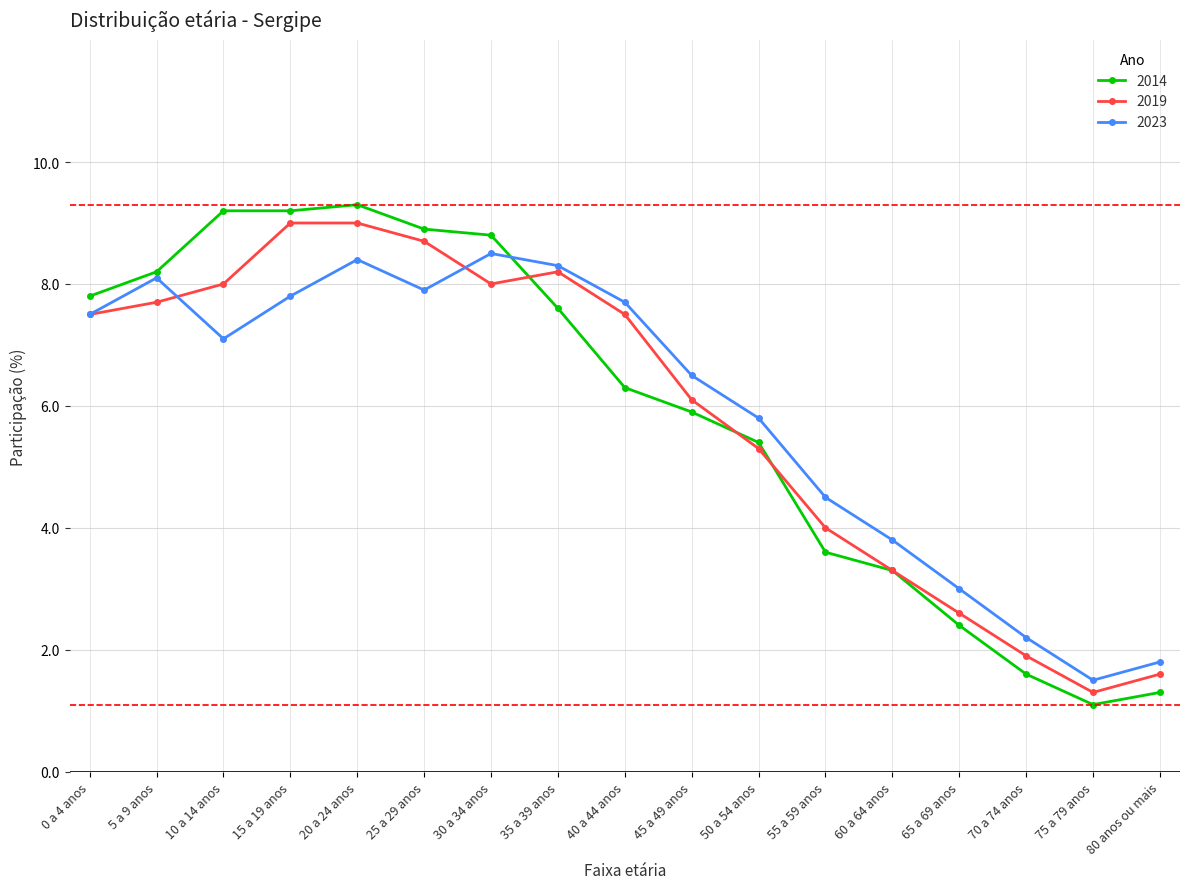

What is the spread (max minus min) of values at 20 a 24 anos?

0.9